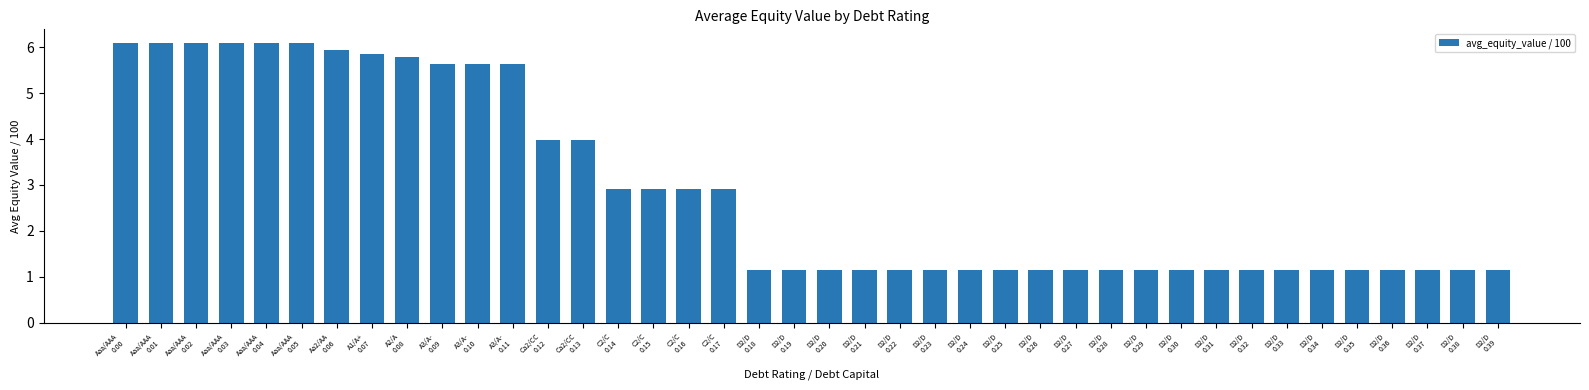

What is the difference between the maximum and minimum values?

4.9